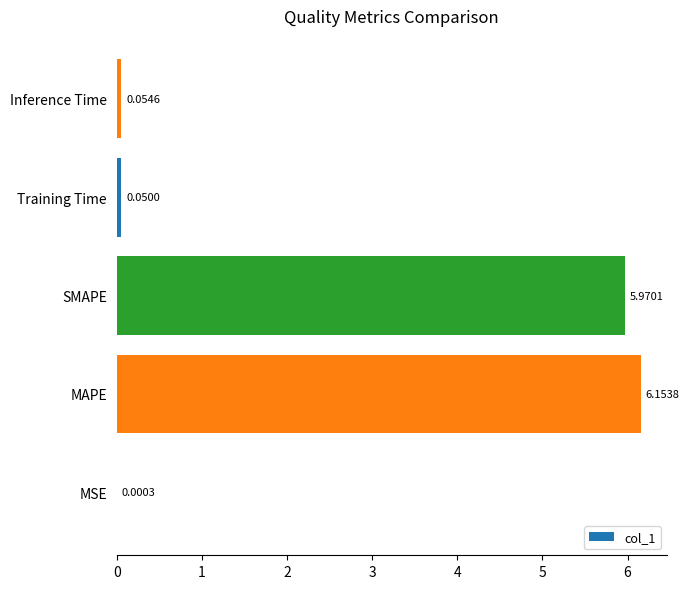

Does the chart contain stacked bars?

No